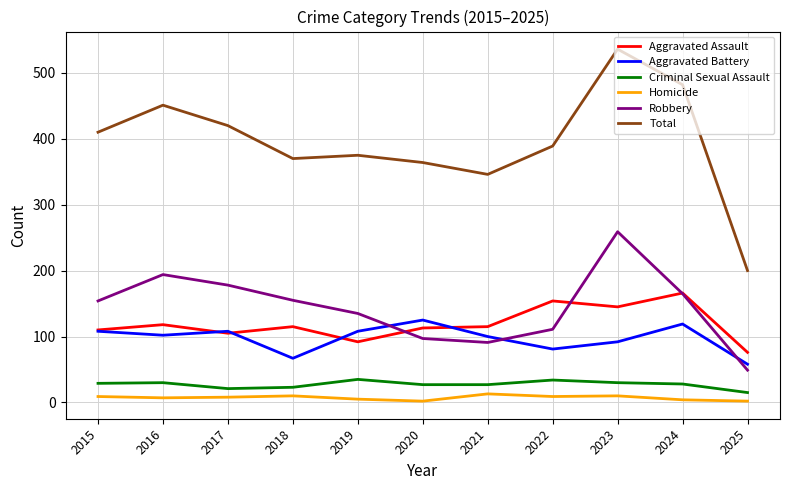

Is the value of Aggravated Battery at 2023 greater than the value of Aggravated Assault at 2024?

No